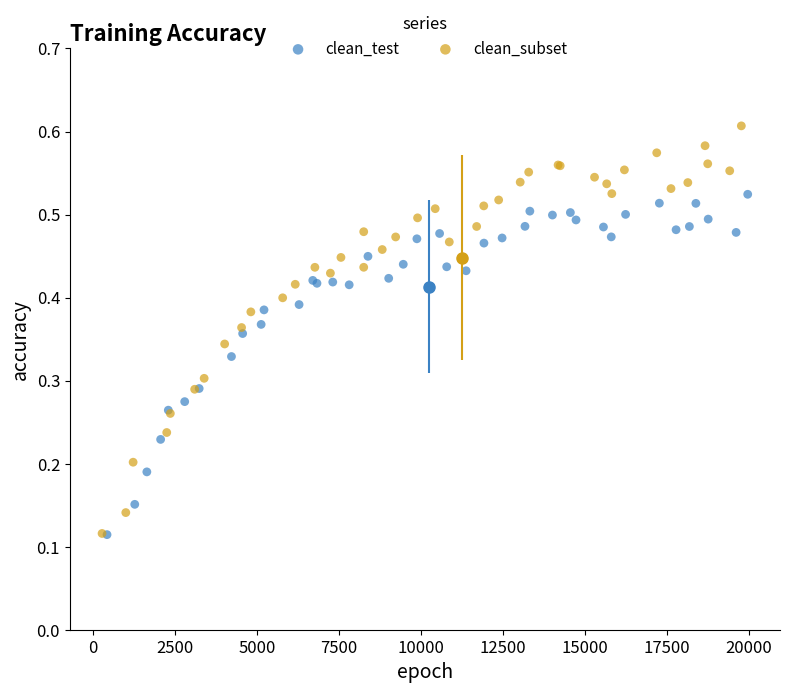

Which series contains the highest Y value?

clean_subset